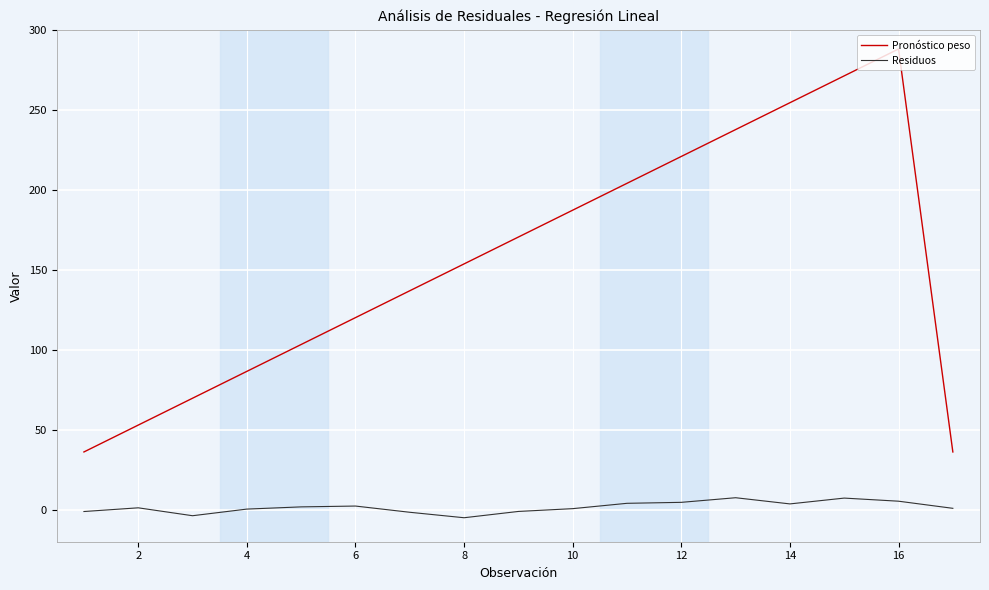

How many series are shown in this chart?

2